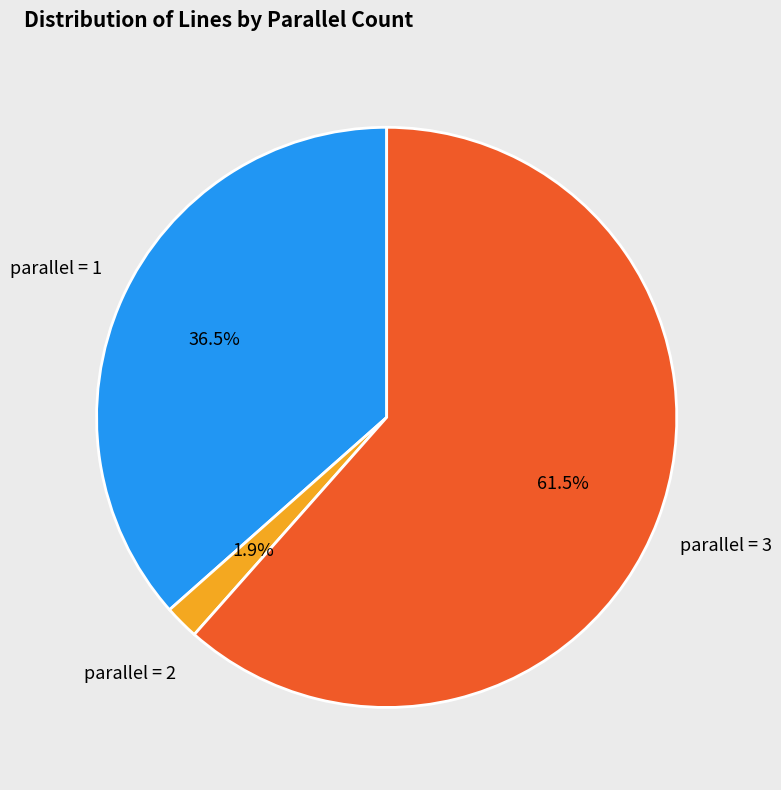

Which has a higher value, parallel = 2 or parallel = 3?

parallel = 3